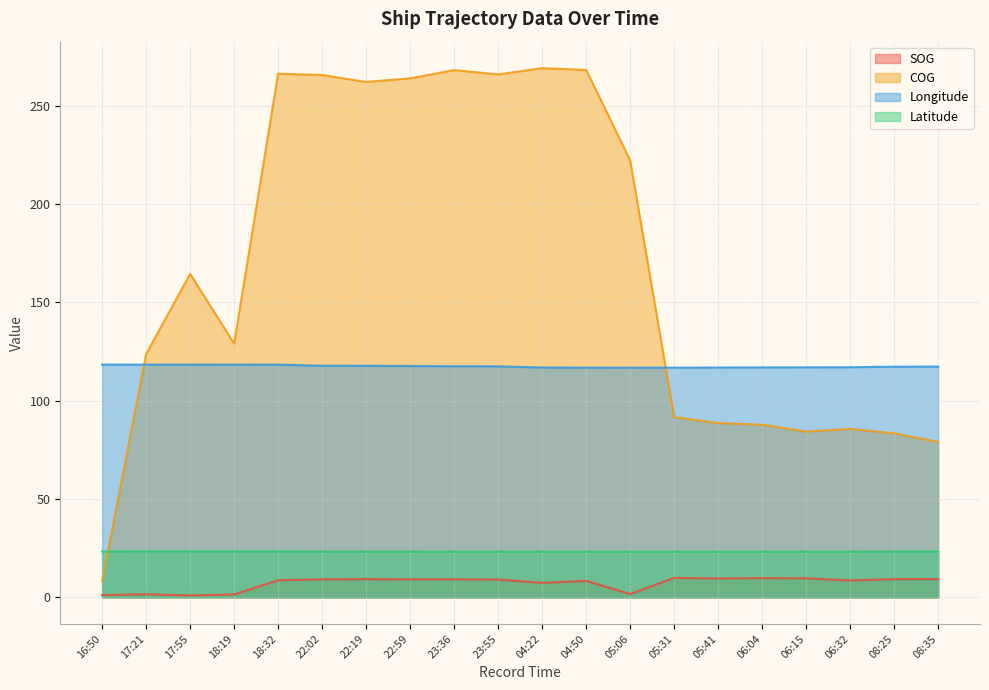

At which label does Longitude reach its minimum?

05:06